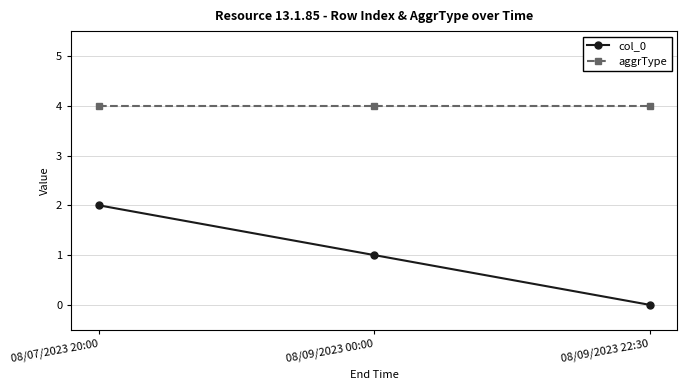

Between 08/07/2023 20:00 and 08/09/2023 00:00, which series saw the biggest shift?

col_0